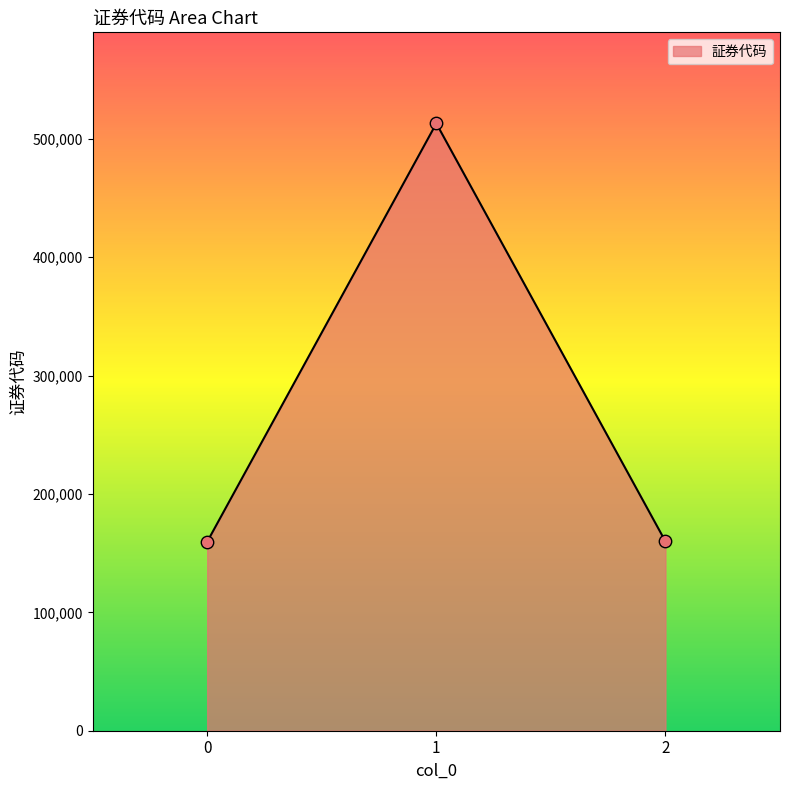

What is the ratio of the value at 2 to the value at 0?

1.0